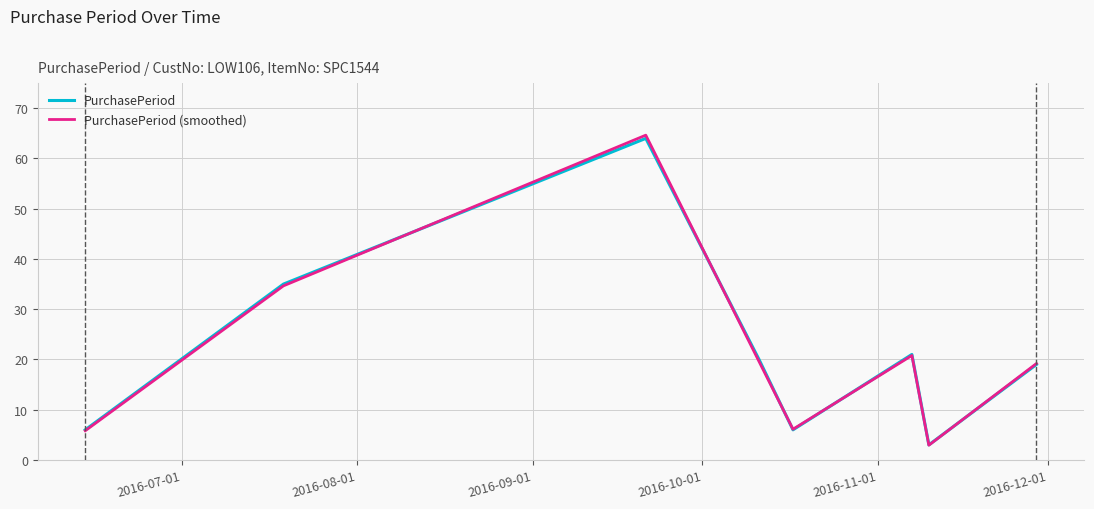

Which series has the widest spread of values?

PurchasePeriod (smoothed)